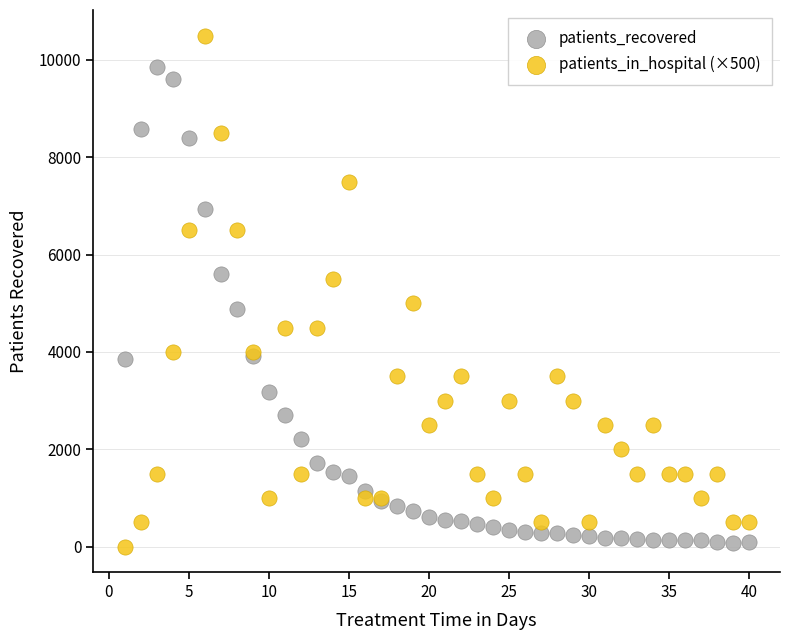

What is the X range (max minus min) for the scatter plot?

39